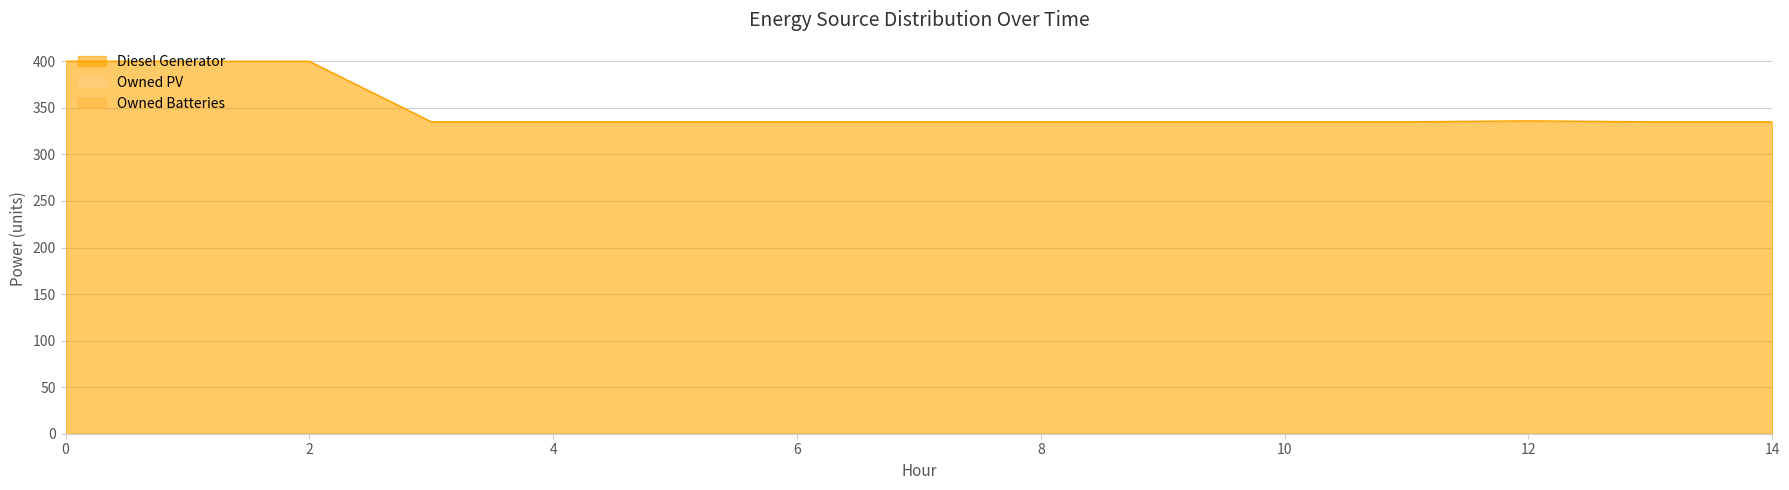

Does the chart have visible grid lines?

Yes